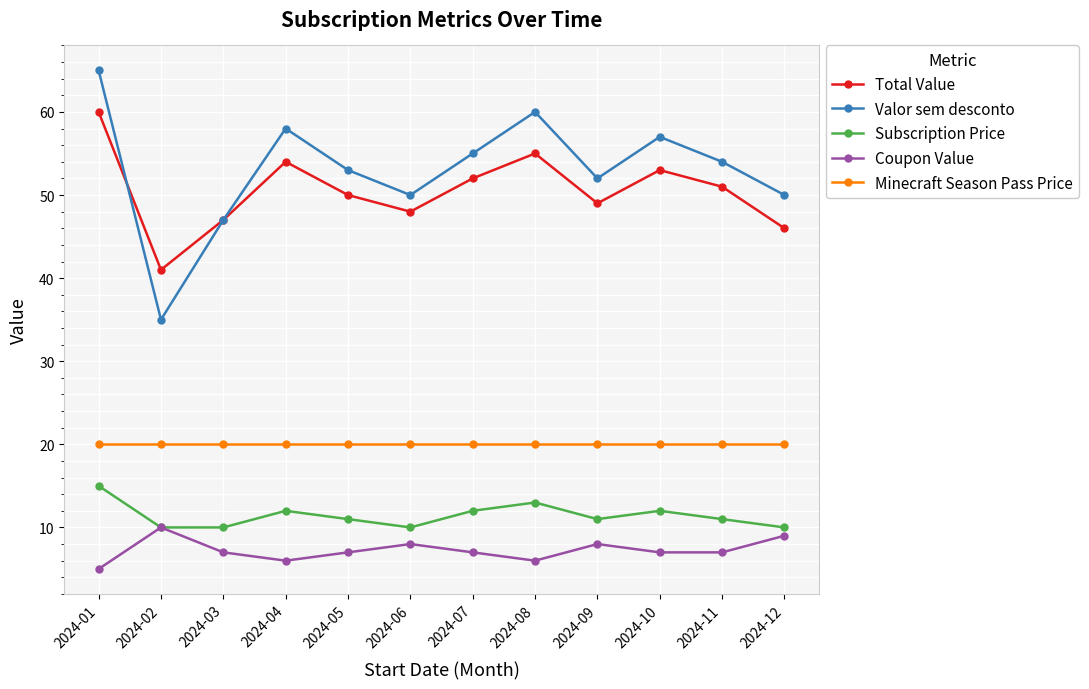

At how many categories does at least one series exceed 11?

12